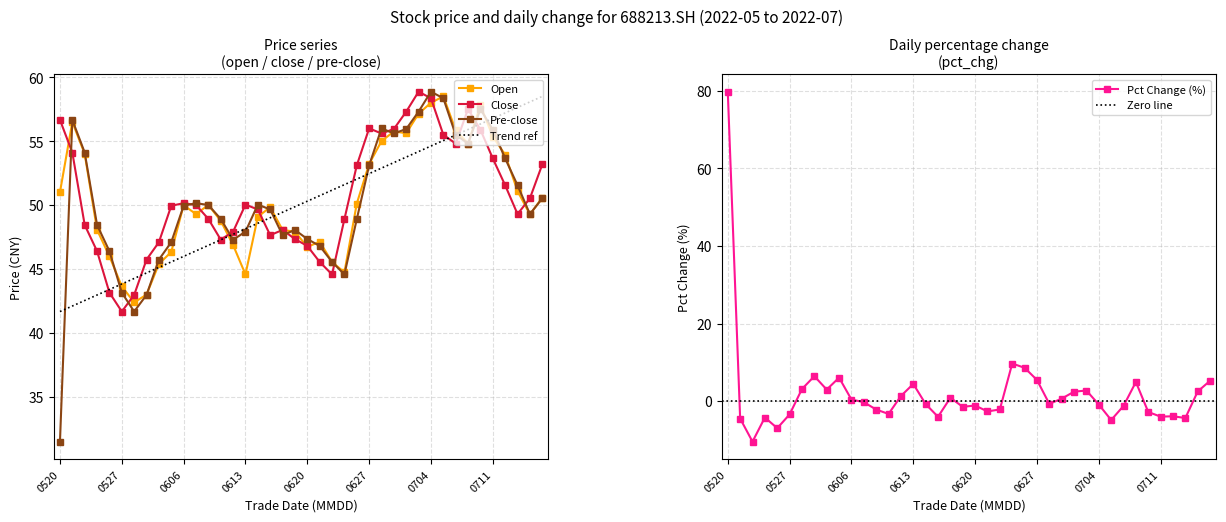

Does the chart have visible grid lines?

Yes